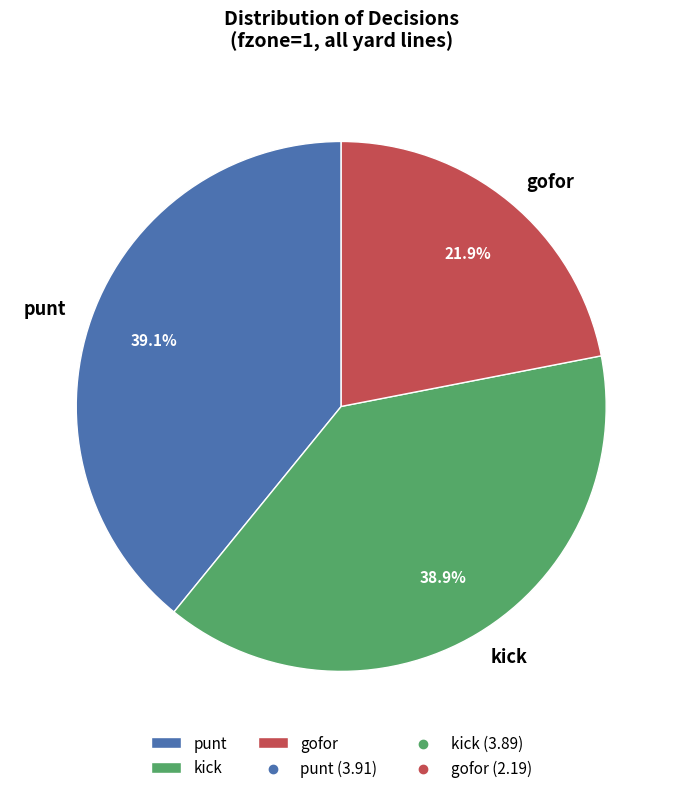

Which slice is the smallest?

gofor